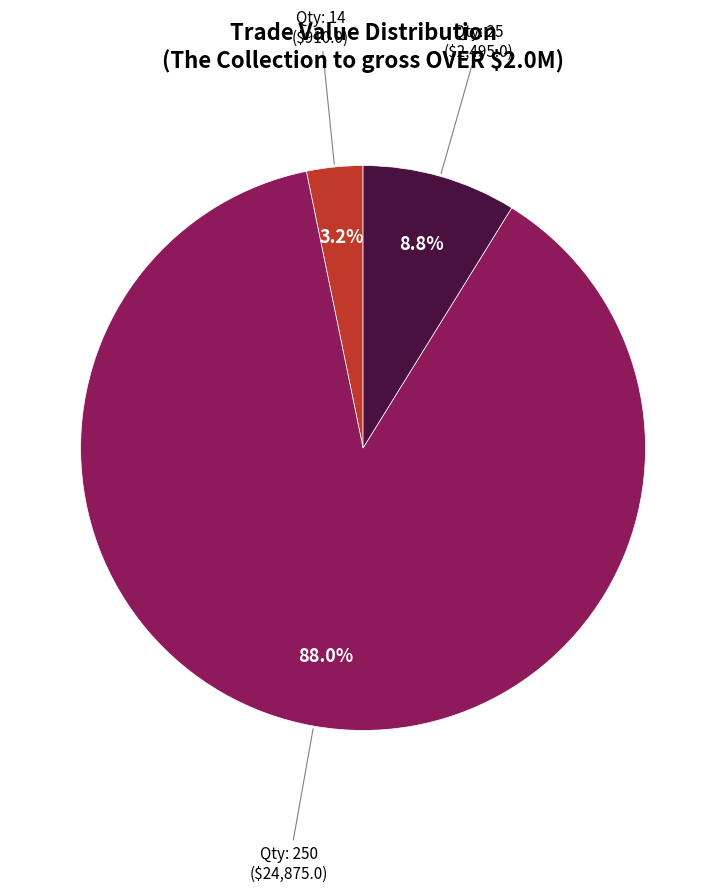

Does any single category account for the majority?

Yes